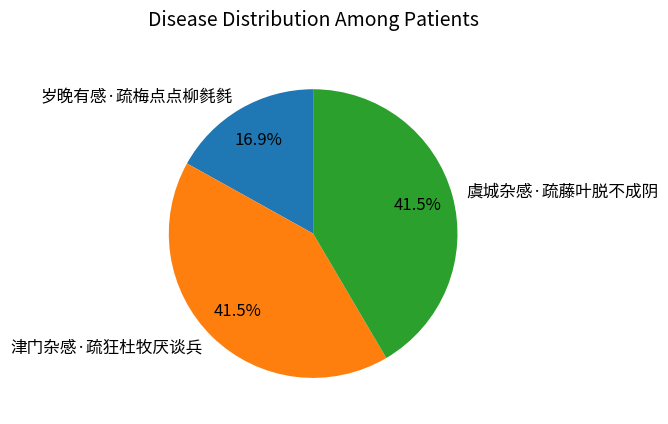

Which category has the smallest portion of the pie?

岁晚有感·疏梅点点柳毵毵